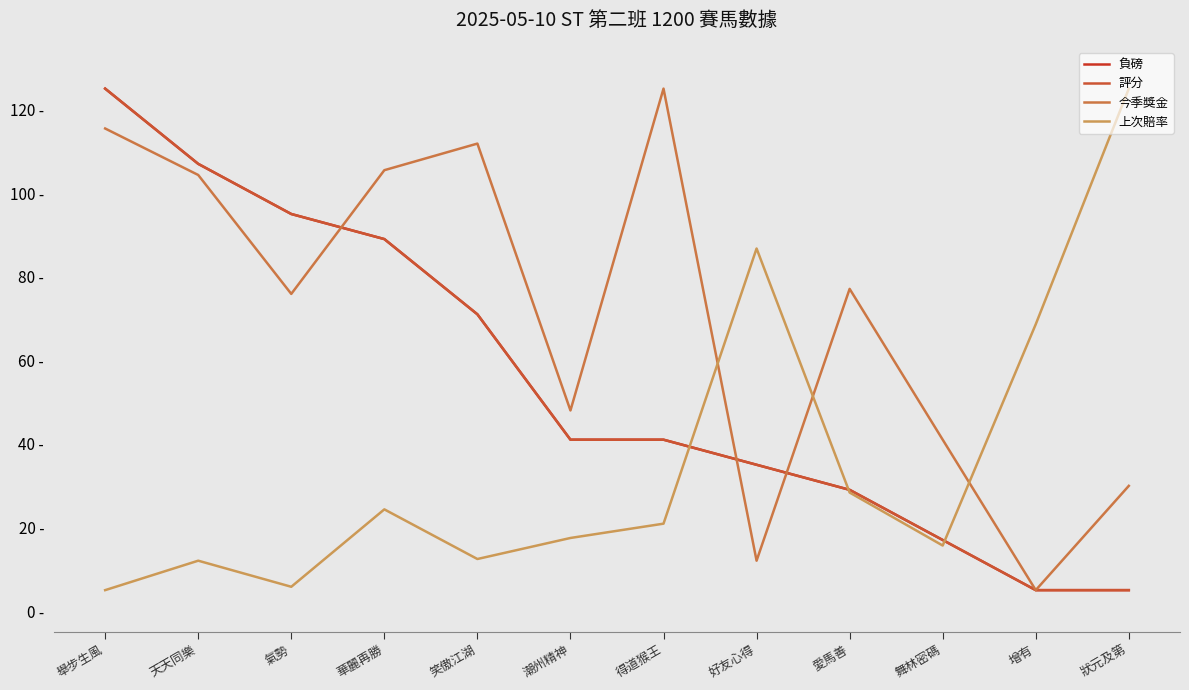

True or false: 評分 has more than 2 interior local peaks.

False